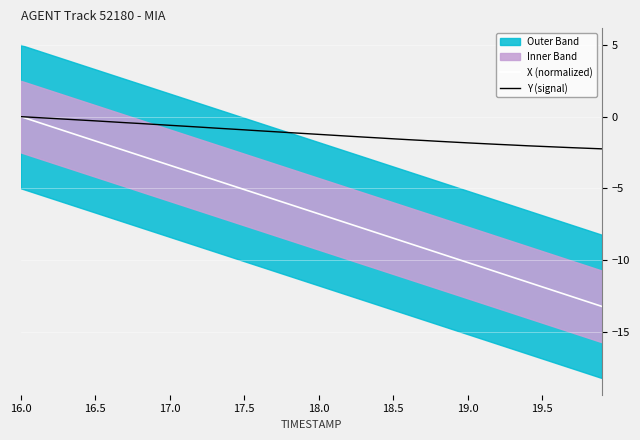

The value of X (normalized) at 16.5 is -1.7. True or false?

True